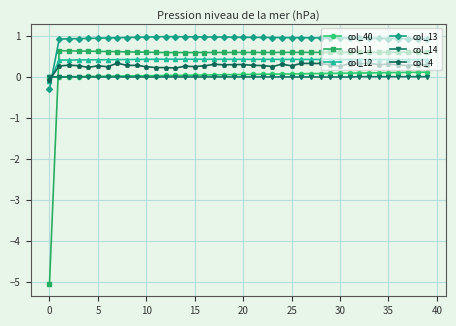

What is the smallest value displayed?

-5.1